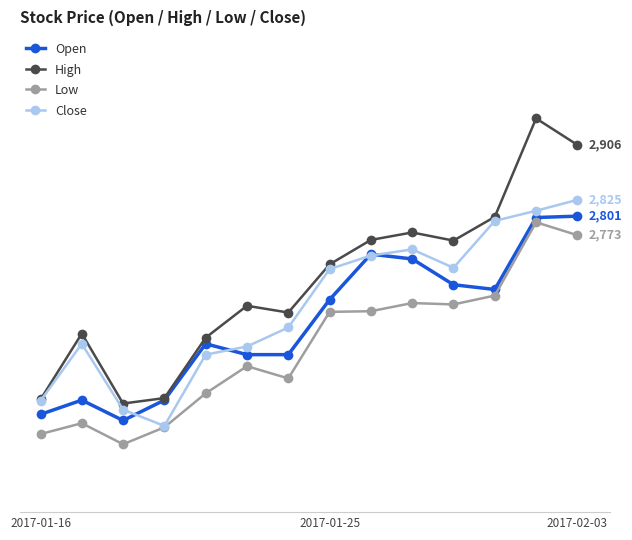

True or false: Low and High intersect in this chart.

False